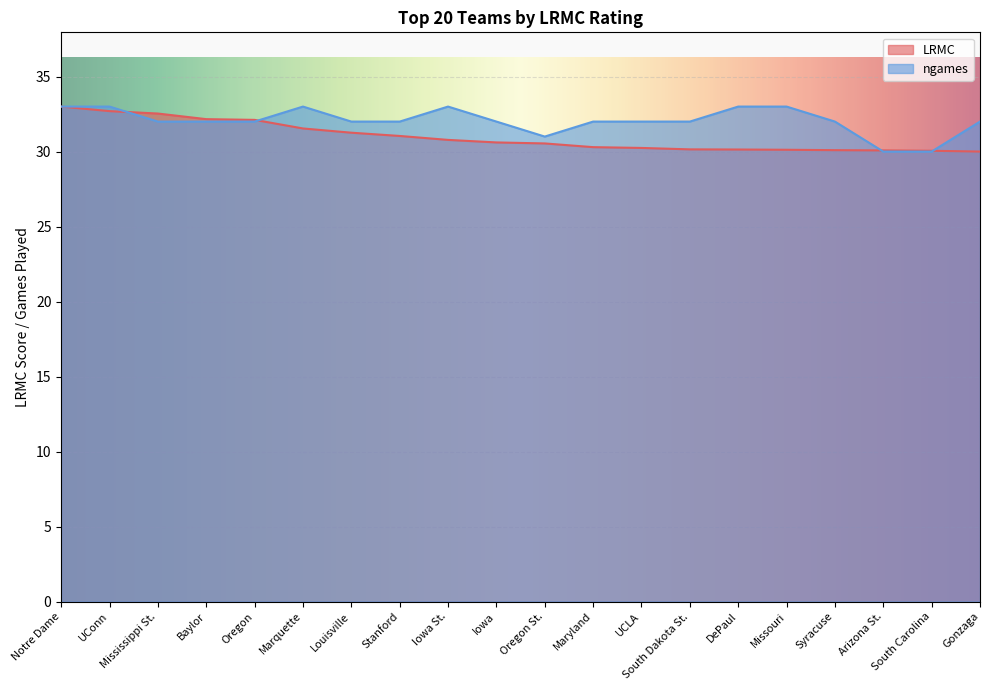

What is the label of the 7th point from the left?

Louisville